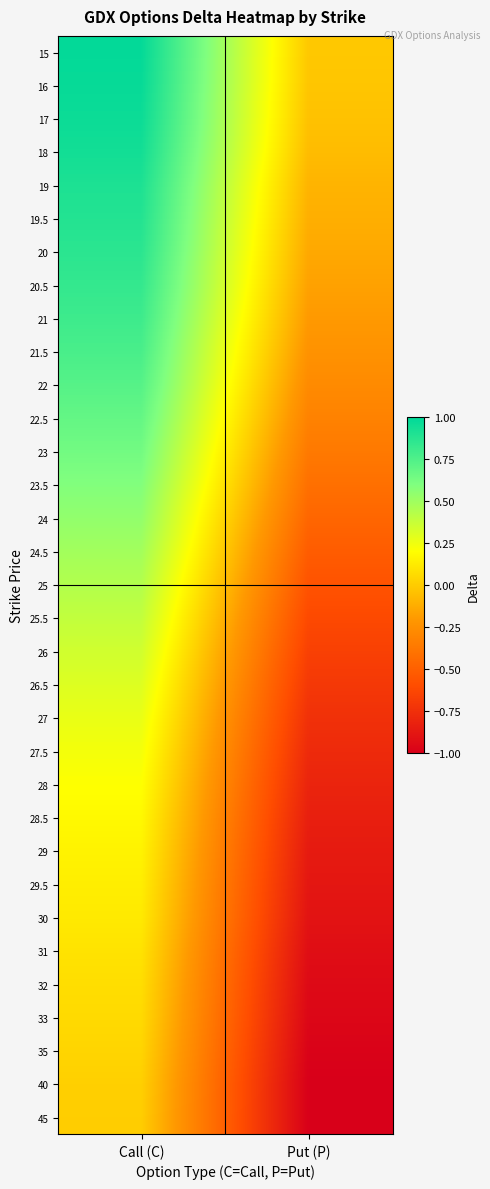

Reading right to left, transcribe all the data shown in this chart.

15: Put (P)=-0.0	Call (C)=1.0
16: Put (P)=-0.0	Call (C)=1.0
17: Put (P)=-0.0	Call (C)=1.0
18: Put (P)=-0.1	Call (C)=0.9
19: Put (P)=-0.1	Call (C)=0.9
19.5: Put (P)=-0.1	Call (C)=0.9
20: Put (P)=-0.1	Call (C)=0.9
20.5: Put (P)=-0.2	Call (C)=0.8
21: Put (P)=-0.2	Call (C)=0.8
21.5: Put (P)=-0.2	Call (C)=0.8
22: Put (P)=-0.3	Call (C)=0.7
22.5: Put (P)=-0.3	Call (C)=0.7
23: Put (P)=-0.4	Call (C)=0.6
23.5: Put (P)=-0.4	Call (C)=0.6
24: Put (P)=-0.5	Call (C)=0.5
24.5: Put (P)=-0.5	Call (C)=0.5
25: Put (P)=-0.6	Call (C)=0.4
25.5: Put (P)=-0.6	Call (C)=0.4
26: Put (P)=-0.7	Call (C)=0.3
26.5: Put (P)=-0.7	Call (C)=0.3
27: Put (P)=-0.7	Call (C)=0.3
27.5: Put (P)=-0.8	Call (C)=0.2
28: Put (P)=-0.8	Call (C)=0.2
28.5: Put (P)=-0.8	Call (C)=0.2
29: Put (P)=-0.9	Call (C)=0.2
29.5: Put (P)=-0.9	Call (C)=0.1
30: Put (P)=-0.9	Call (C)=0.1
31: Put (P)=-0.9	Call (C)=0.1
32: Put (P)=-0.9	Call (C)=0.1
33: Put (P)=-1.0	Call (C)=0.1
35: Put (P)=-1.0	Call (C)=0.0
40: Put (P)=-1.0	Call (C)=0.0
45: Put (P)=-1.0	Call (C)=0.0